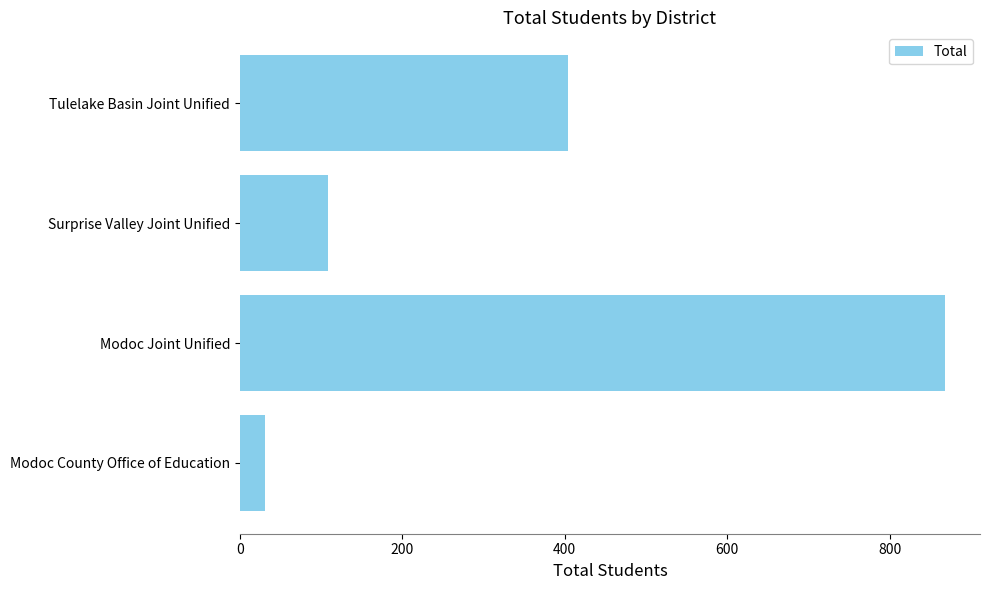

The chart shows a value of 404 at Tulelake Basin Joint Unified. True or false?

True